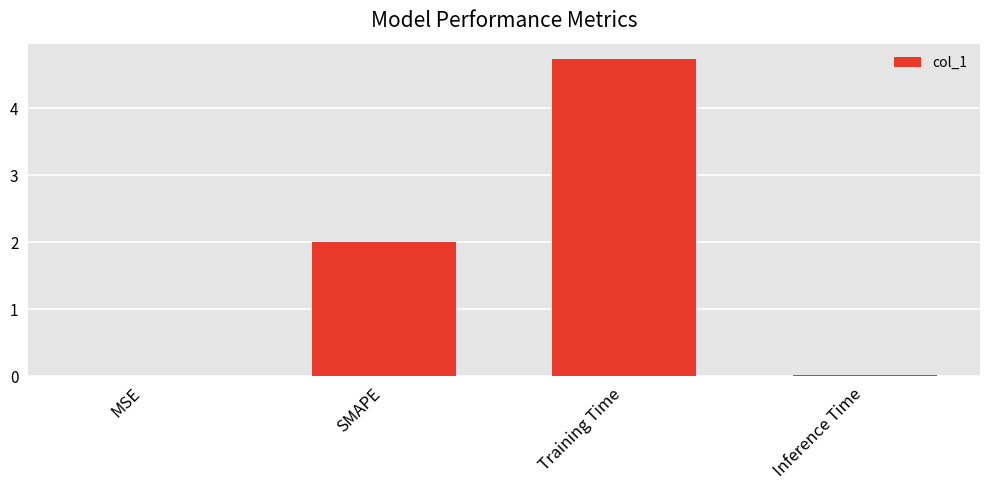

At which category does the chart reach its peak across all series?

Training Time